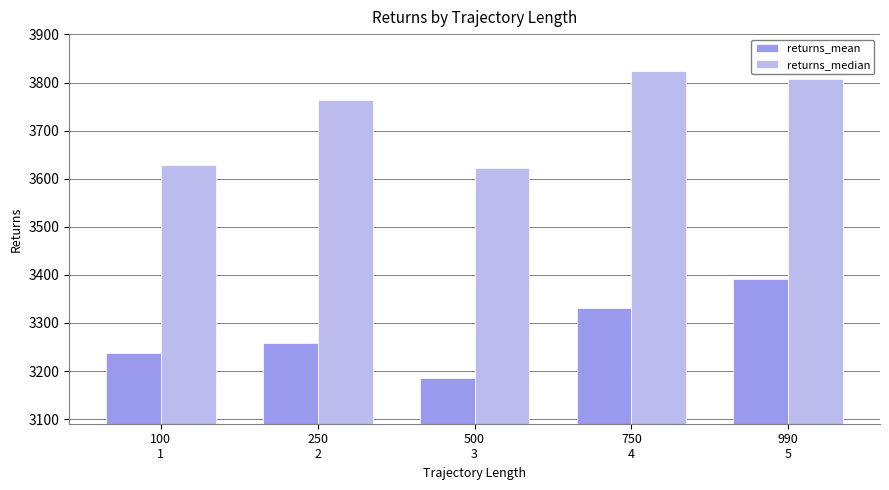

What is the label of the 1st bar from the right?

990
5